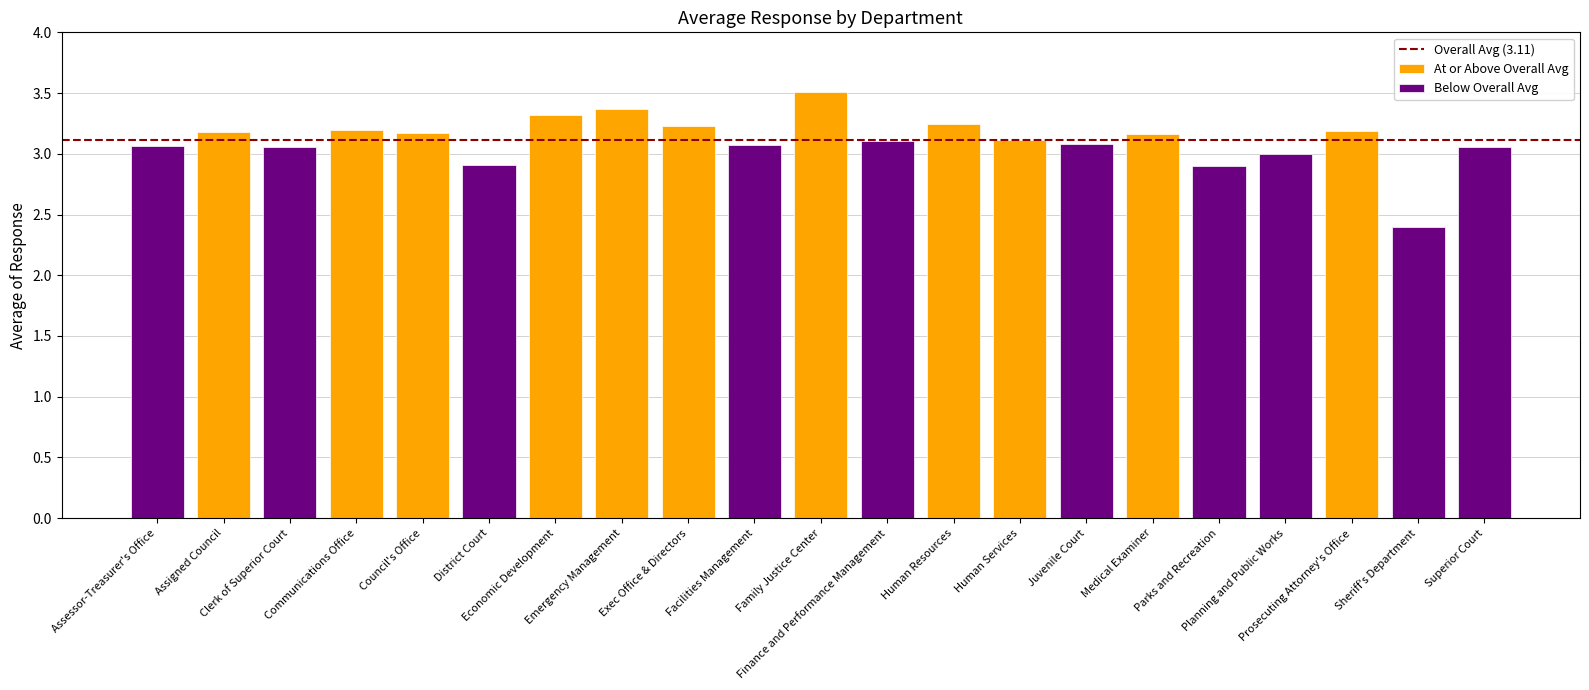

At which category does the chart reach its minimum across all series?

Sheriff's Department